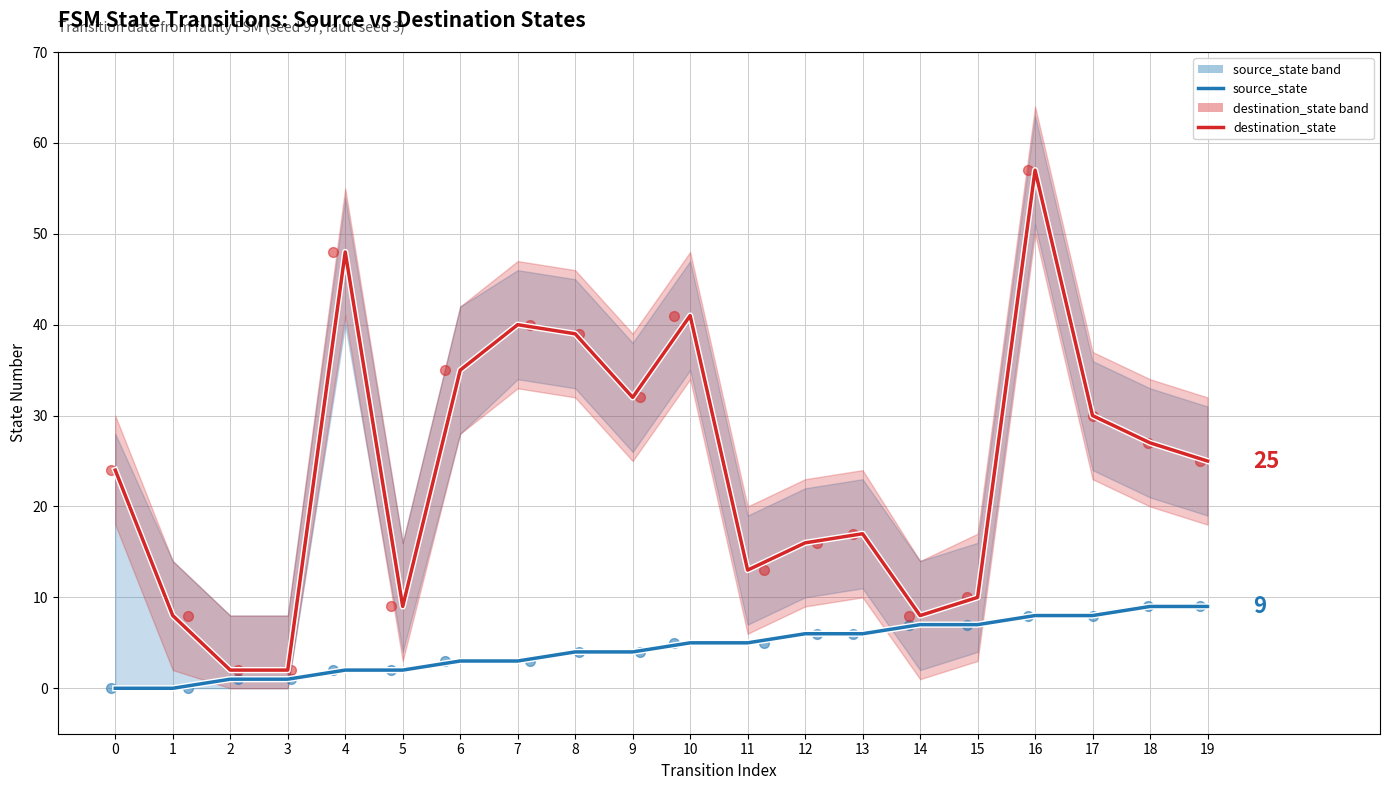

Which series has the largest Y range (max minus min)?

destination_state